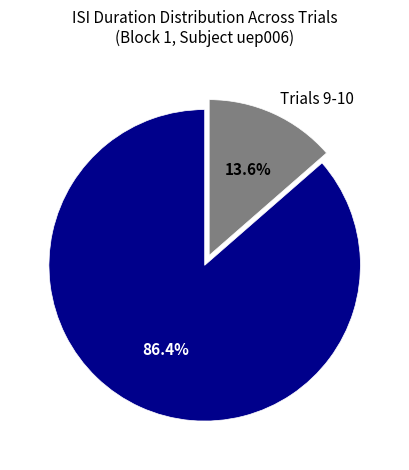

What portion of the pie excludes Trials 1-8?

13.6%